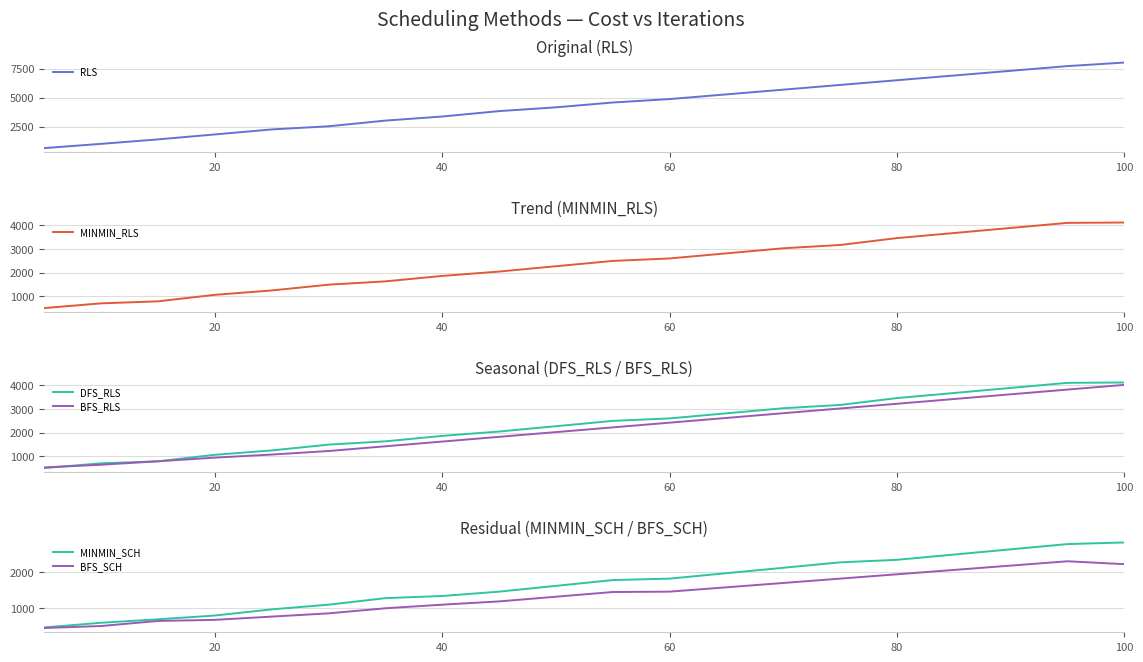

What is the minimum value for BFS_RLS?

522.7